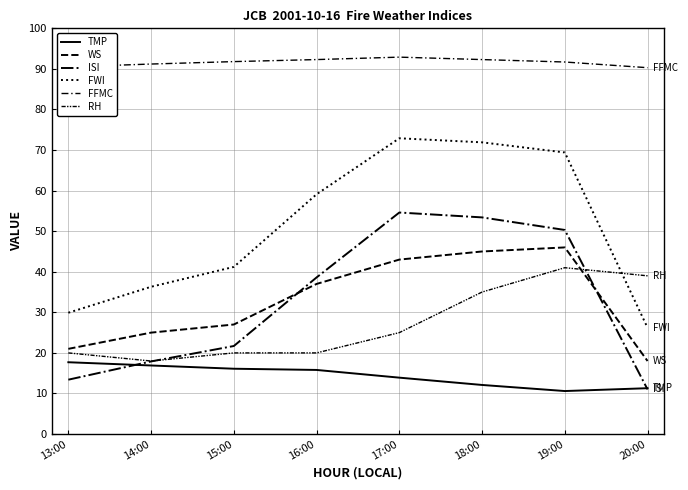

At which category is the sum across all series the highest?

18:00